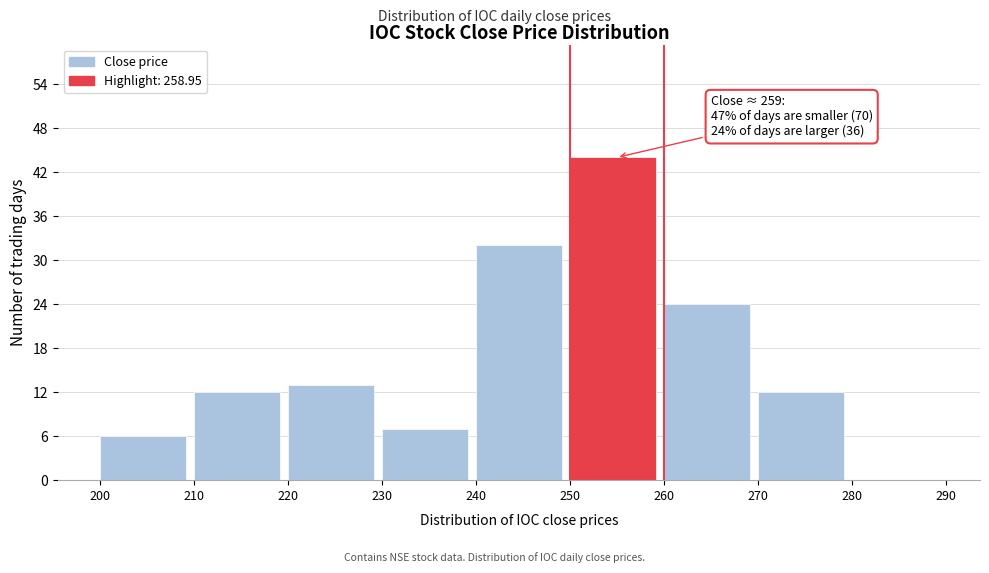

Over which range of the x-axis is the bar tallest?

250 to 260